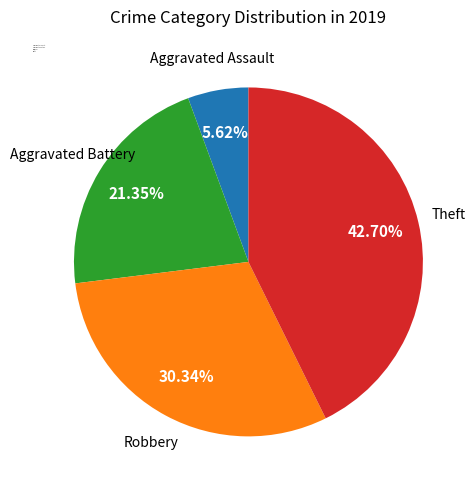

Is the sum of Aggravated Battery and Robbery greater than half?

Yes